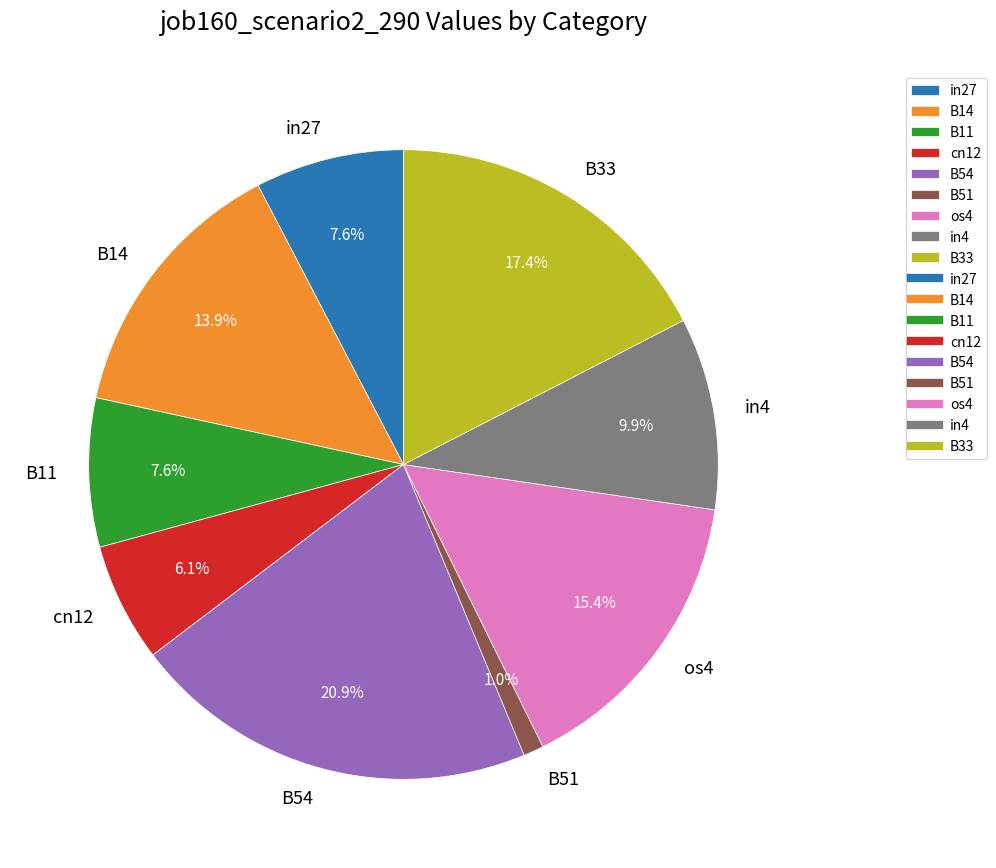

Which has a higher value, B11 or cn12?

B11